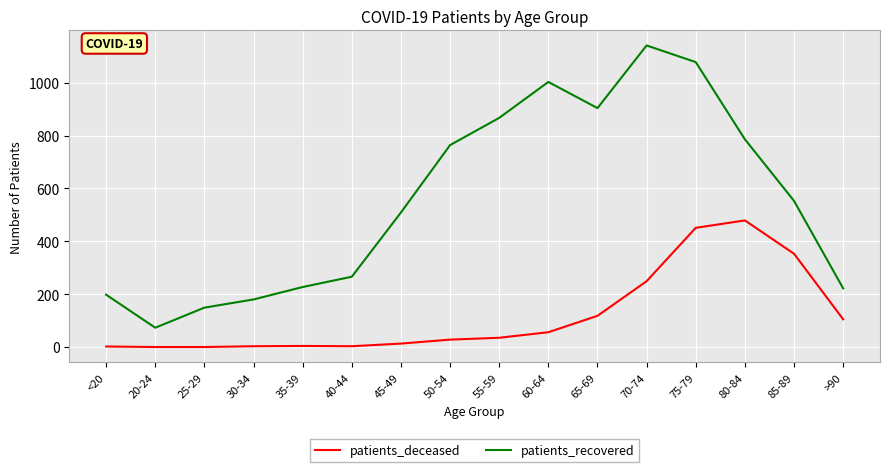

True or false: patients_deceased and patients_recovered cross at least once.

False